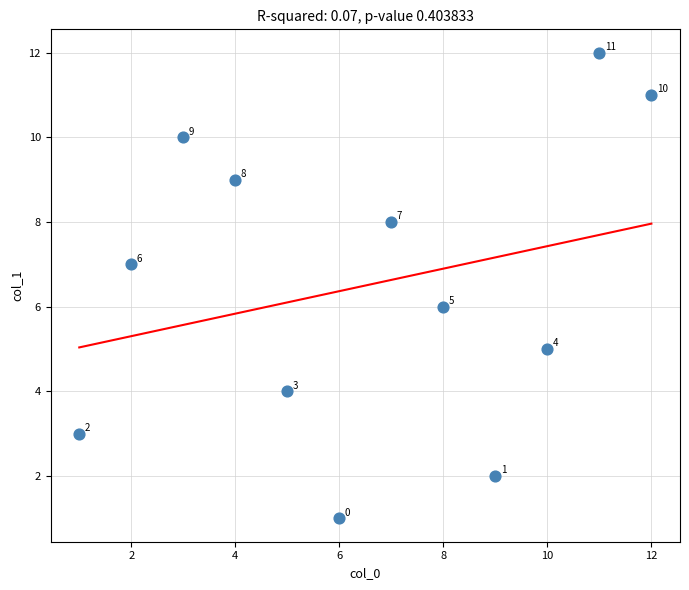

What is the range of Y values (max minus min)?

11